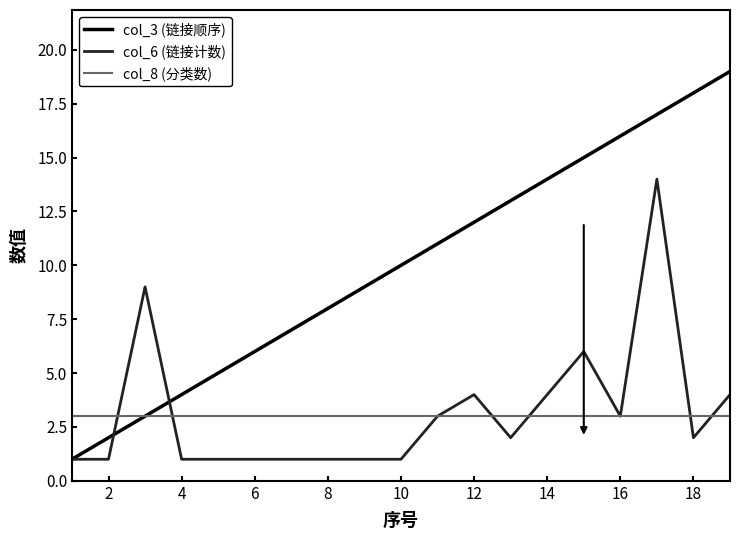

How many distinct data groups are displayed?

3